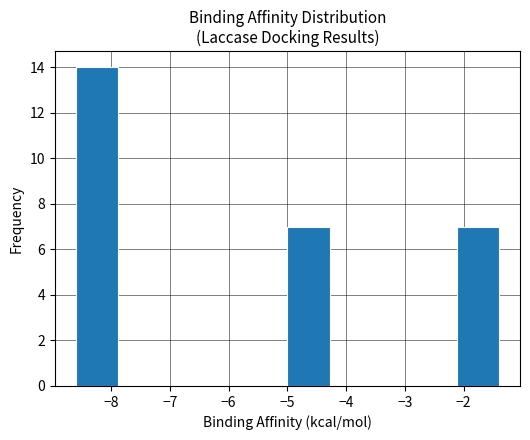

Reading left to right, transcribe this chart: for each bar, give the range it covers on the x-axis and its height. Neither the bar edges nor the heights are printed on the chart, so give them approximately, as read against the axes.

-8.60 to -7.88: 14
-7.88 to -7.16: 0
-7.16 to -6.44: 0
-6.44 to -5.72: 0
-5.72 to -5.00: 0
-5.00 to -4.28: 7
-4.28 to -3.56: 0
-3.56 to -2.84: 0
-2.84 to -2.12: 0
-2.12 to -1.40: 7